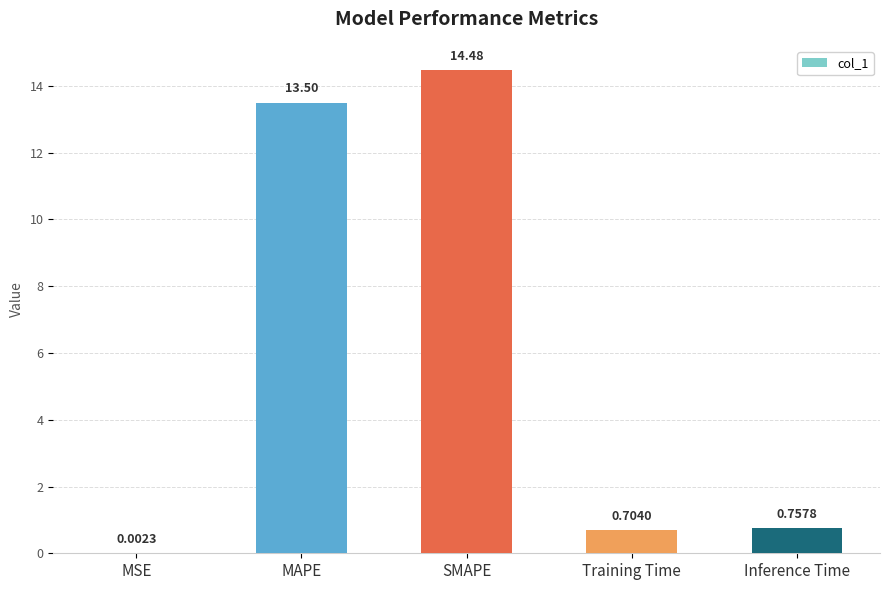

At which label is the value closest to 7?

Inference Time